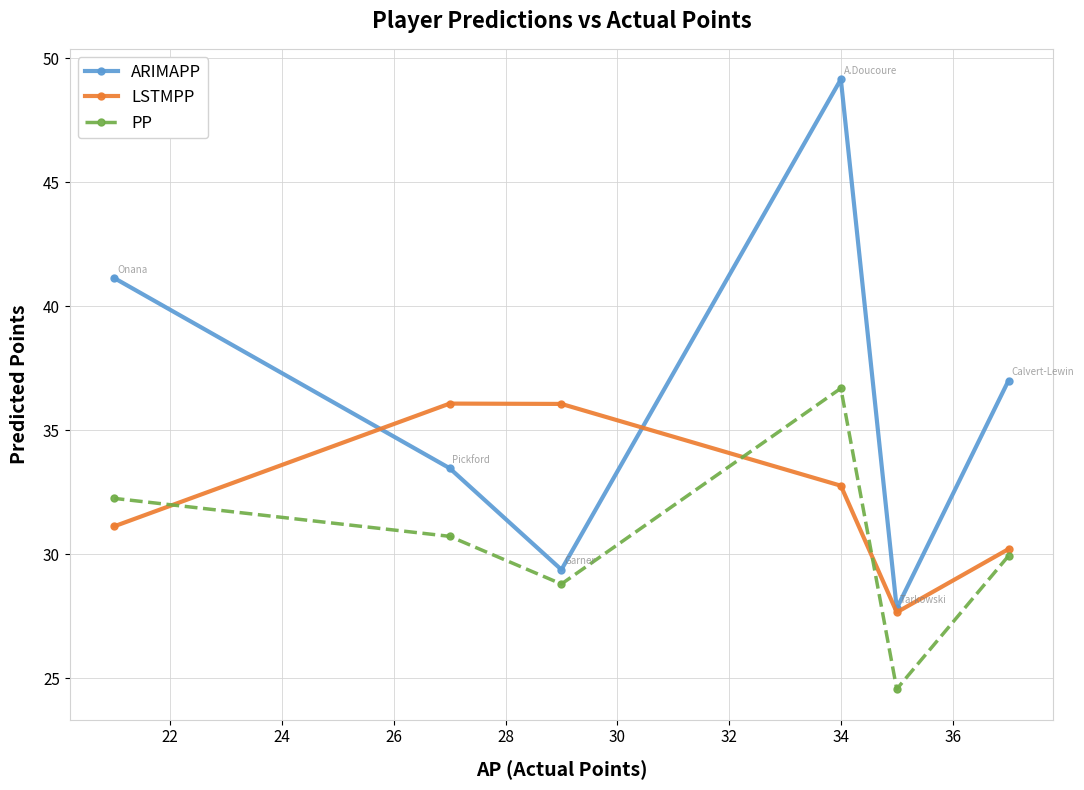

How many data points in PP are less than 30?

3